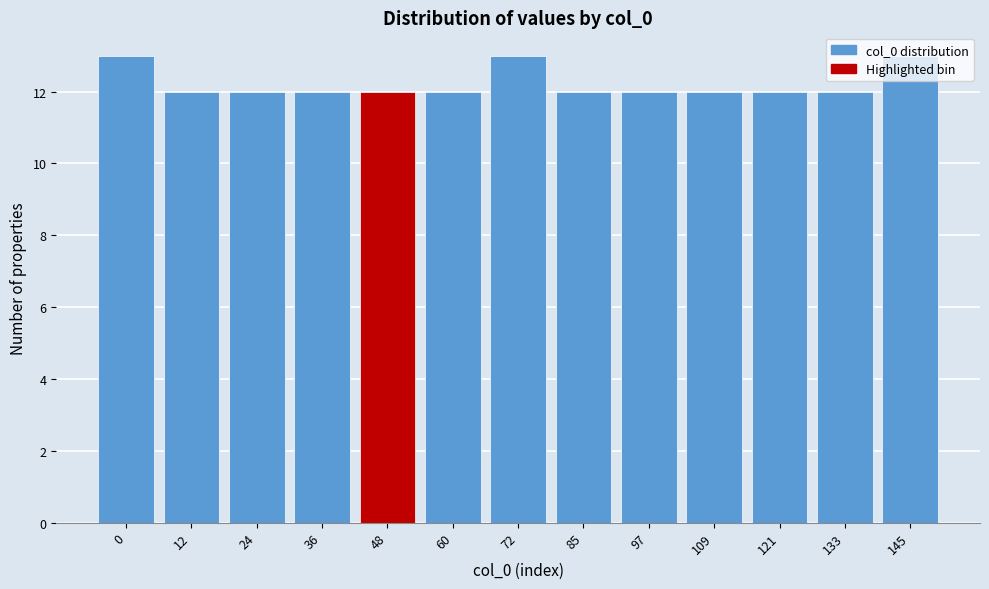

What is the ratio of the value at 133 to the value at 85?

1.0